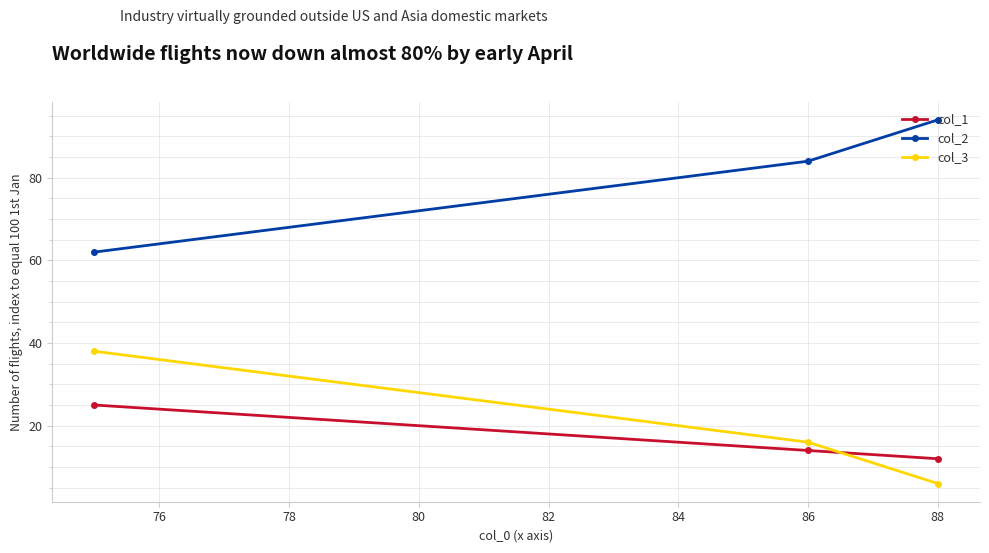

Rank the series by their maximum value, from highest to lowest.

col_2, col_3, col_1